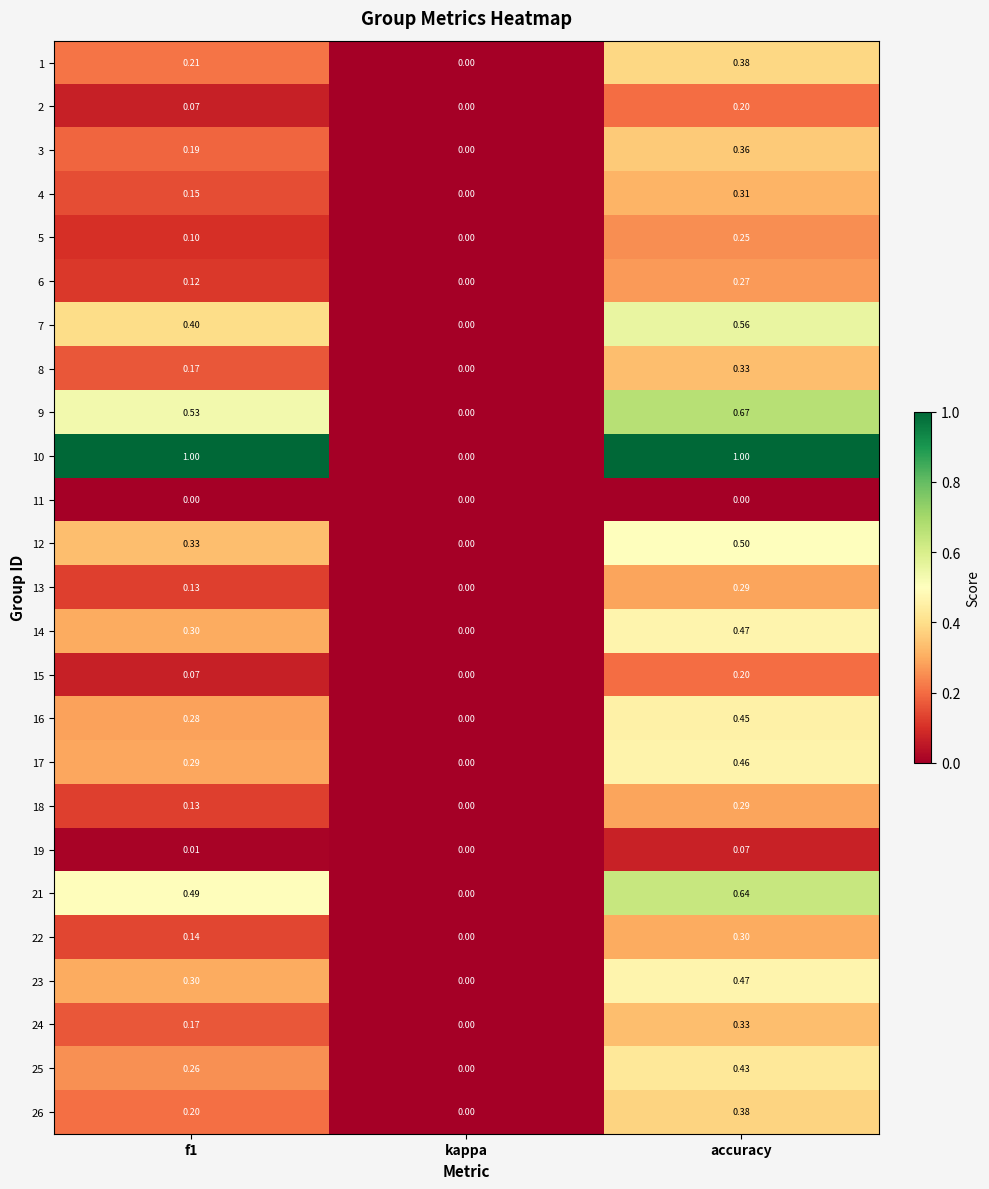

Which series has the largest total across all categories?

10